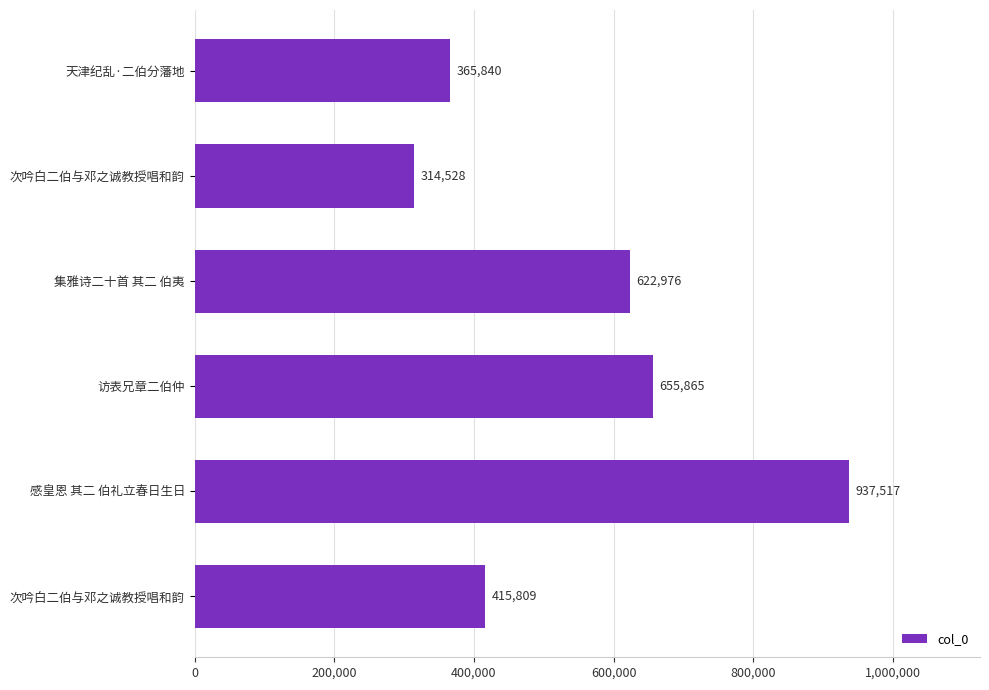

How many values are below 622976?

3